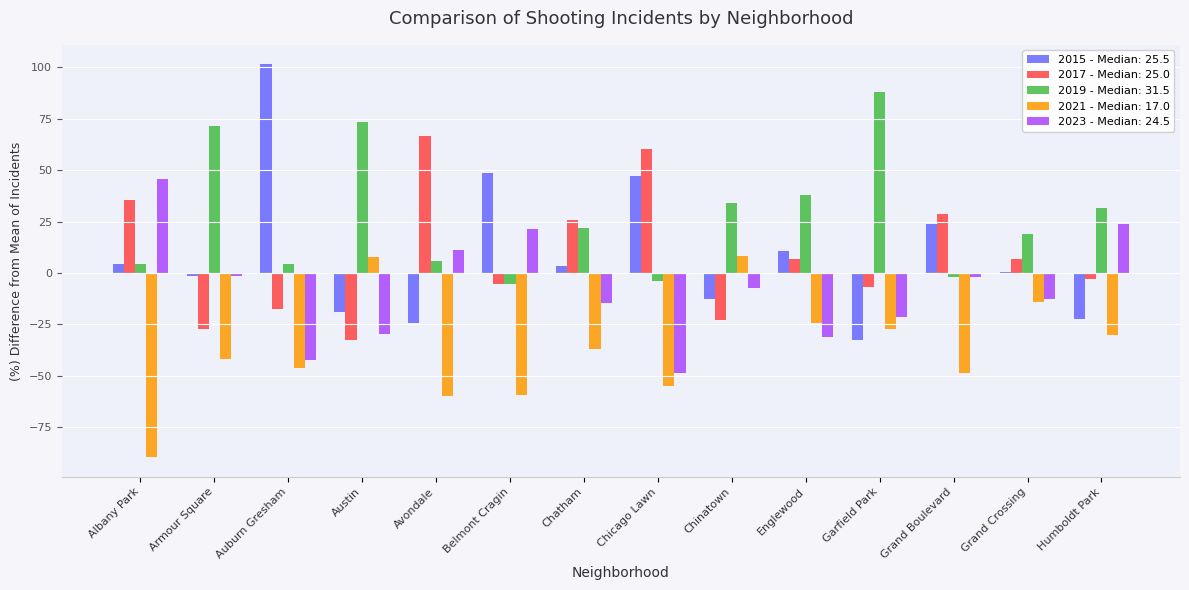

Is the value of 2019 - Median: 31.5 at Grand Boulevard greater than the value of 2021 - Median: 17.0 at Avondale?

Yes